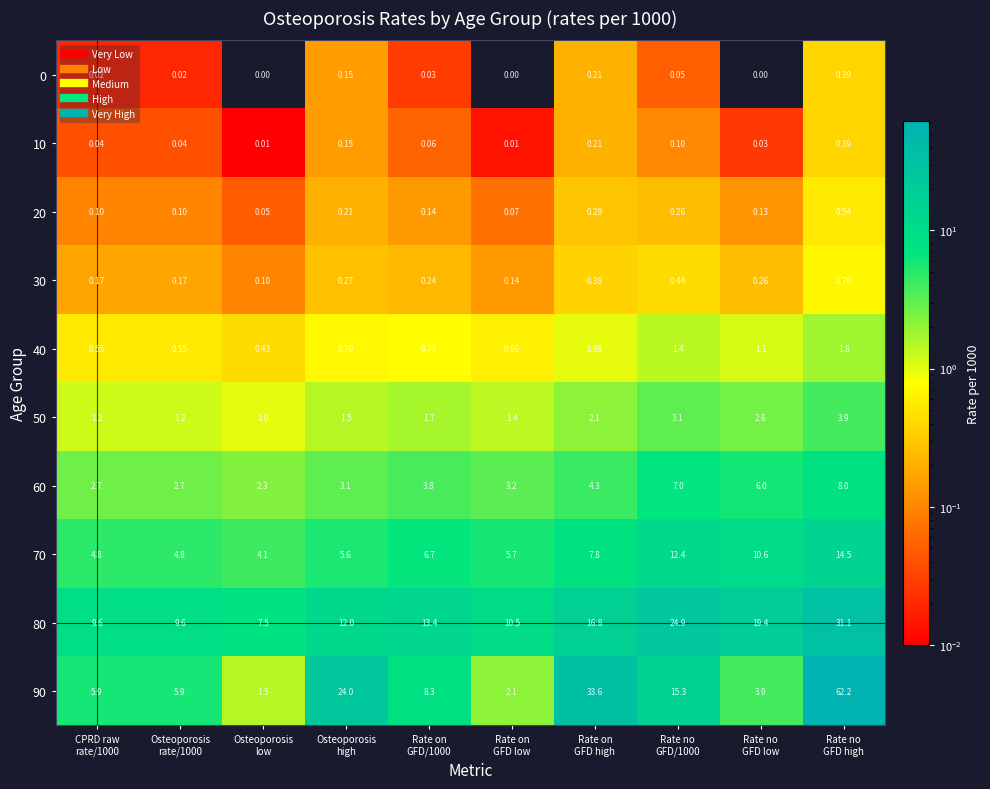

How many series are shown in this chart?

10